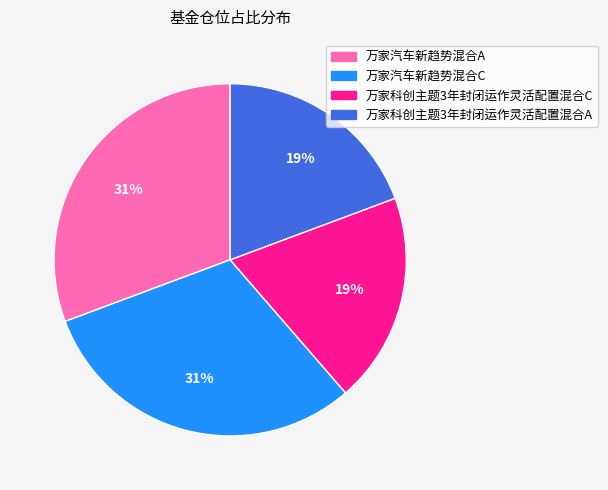

Which has a higher value, 万家科创主题3年封闭运作灵活配置混合A or 万家汽车新趋势混合A?

万家汽车新趋势混合A